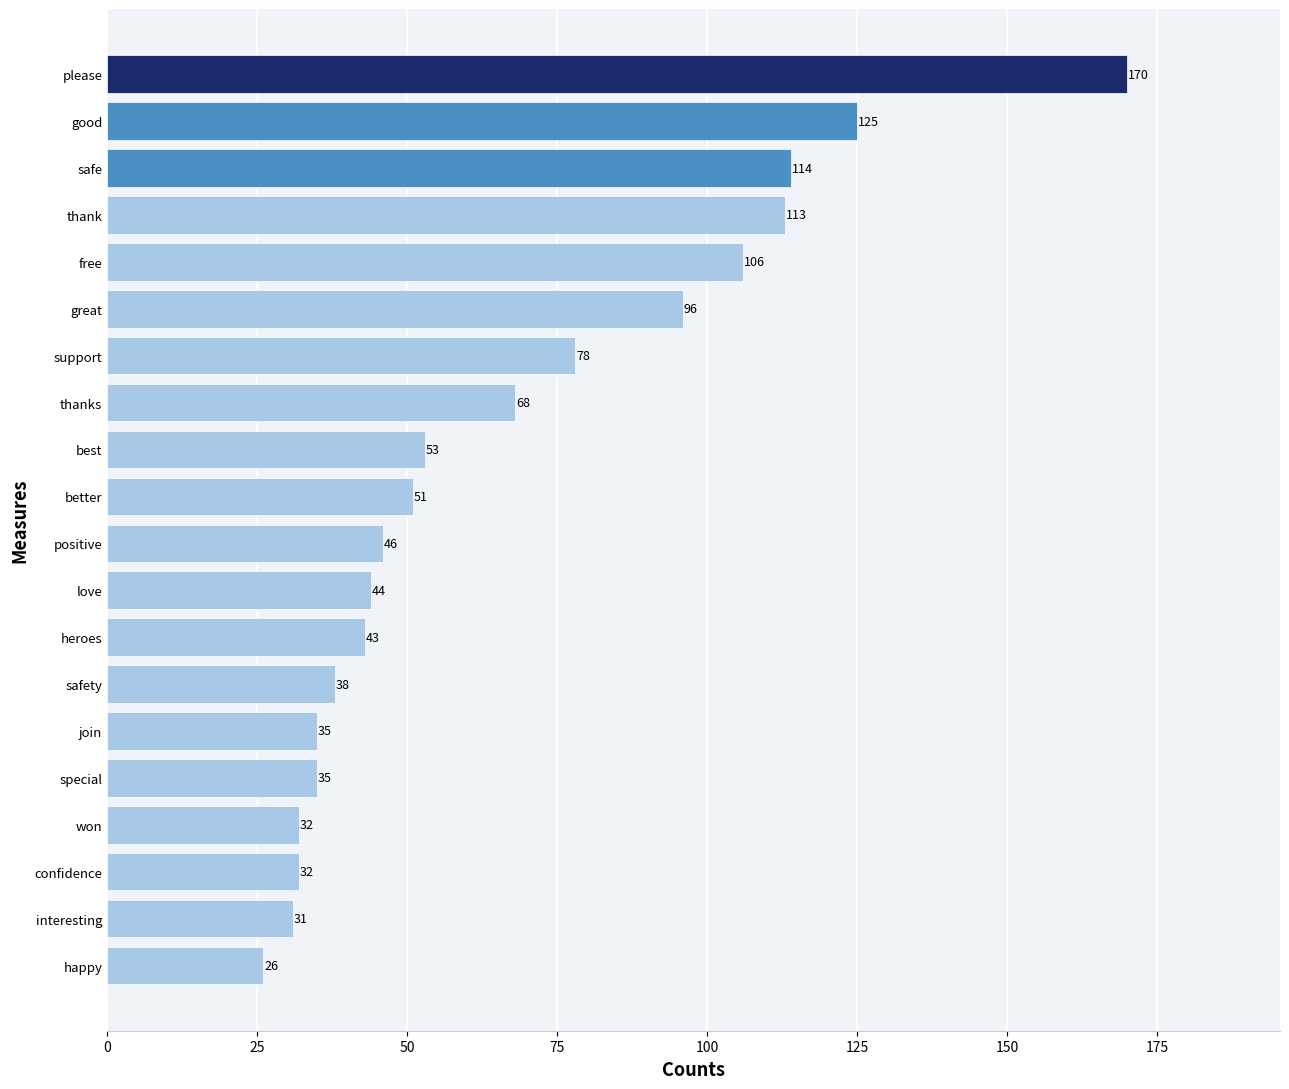

What is the difference between the maximum and minimum values?

144